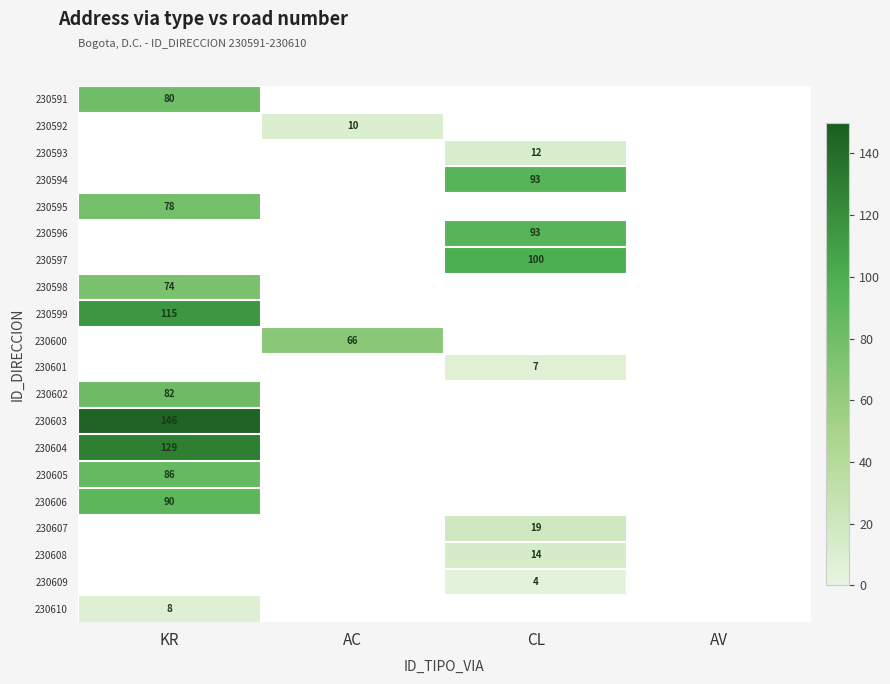

Is it true that 230595 equals 43 at KR?

False